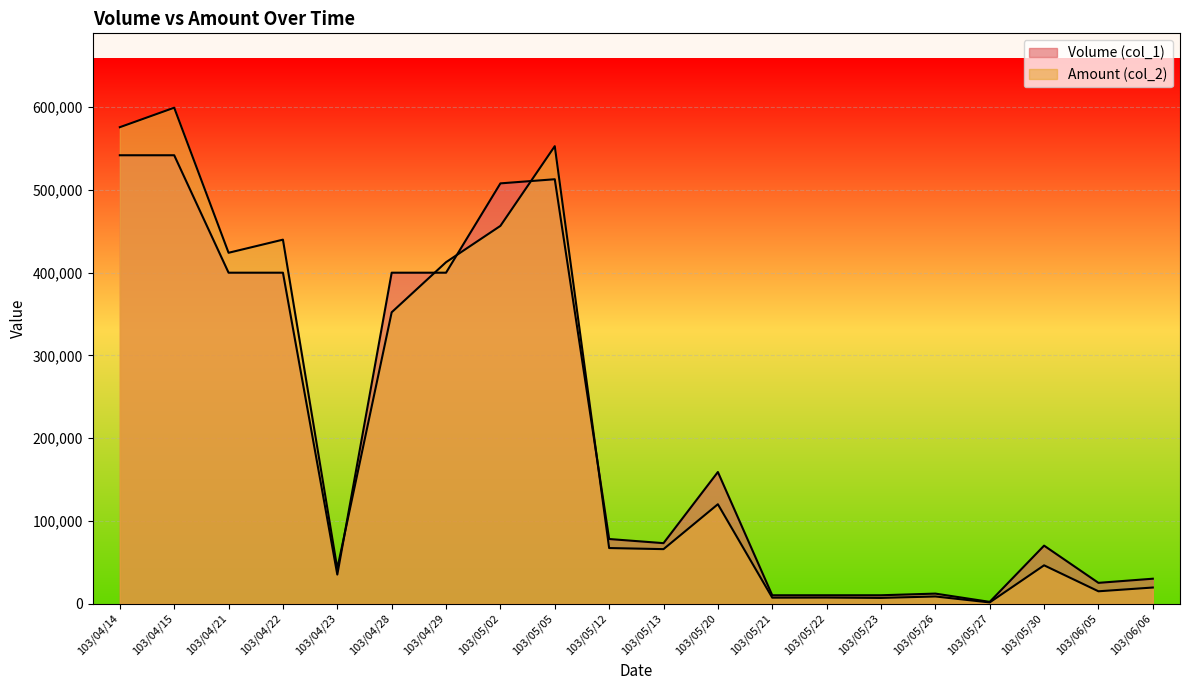

Reading right to left, extract all data points from this chart.

Volume (col_1): 30000	25000	70000	2000	12000	10000	10000	10000	159000	73000	78000	513000	508000	400000	400000	35000	400000	400000	542000	542000
Amount (col_2): 19350	14800	46200	1340	8520	6800	7200	7100	120050	65760	67080	552980	456600	412700	352130	42350	439950	424090	599490	575920